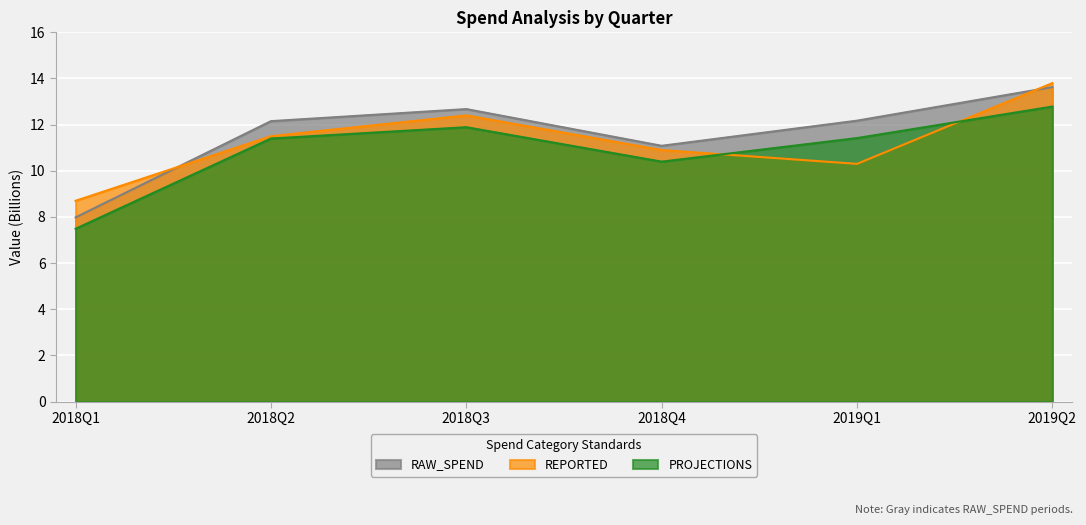

How many lines are shown in the chart?

3